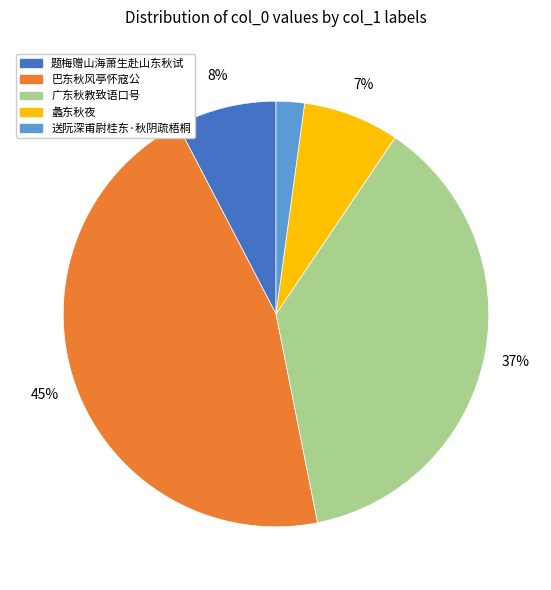

Is there a majority slice in this chart?

No